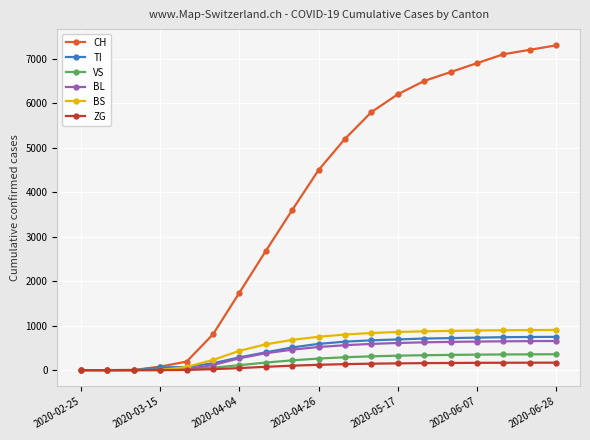

At how many categories does at least one series exceed 1633?

13